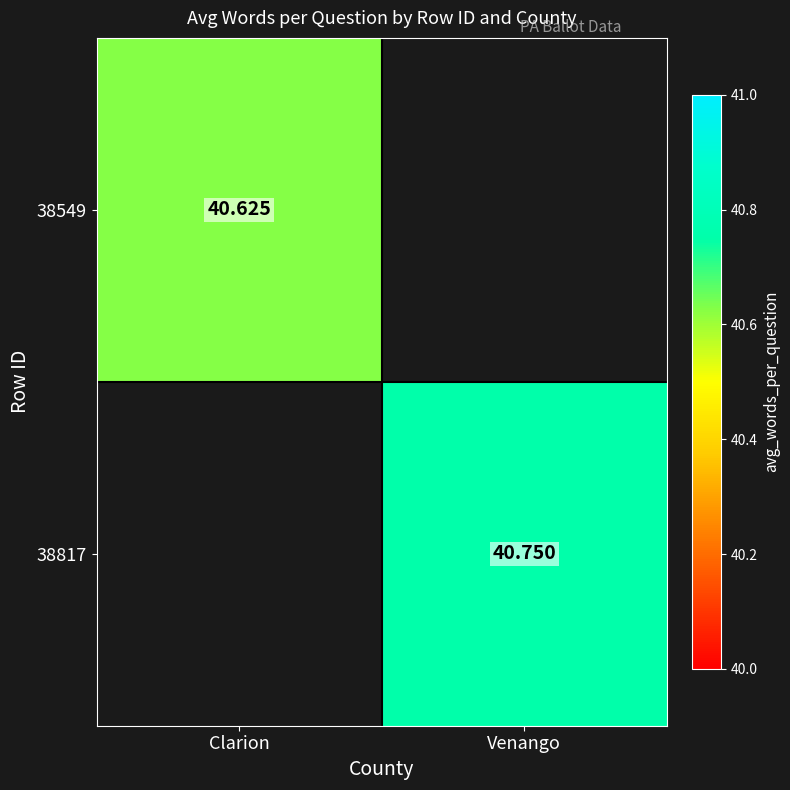

What is the minimum value shown in the chart?

40.6